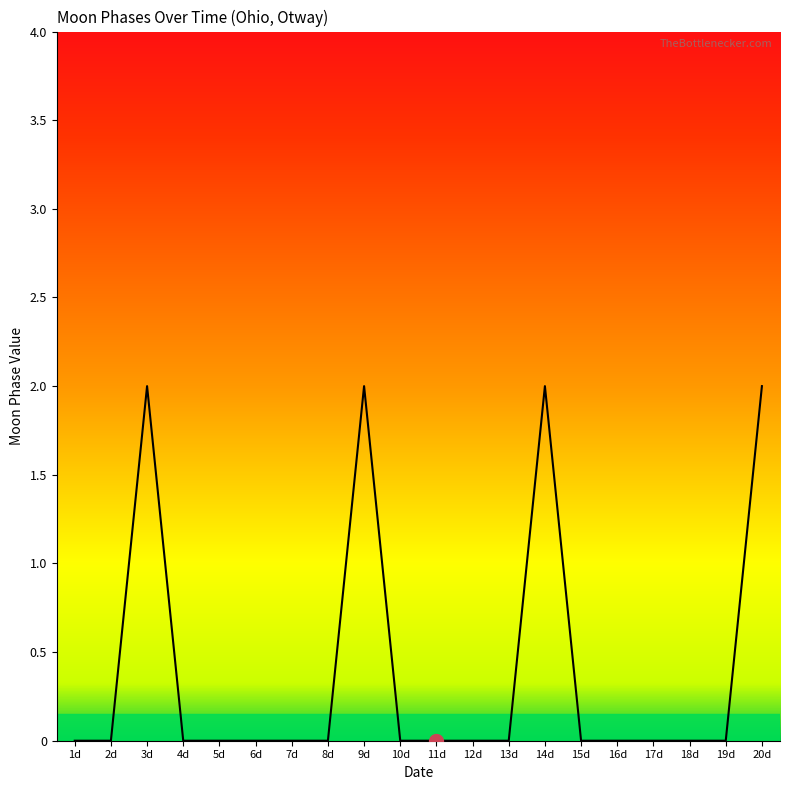

Does the chart have visible grid lines?

No